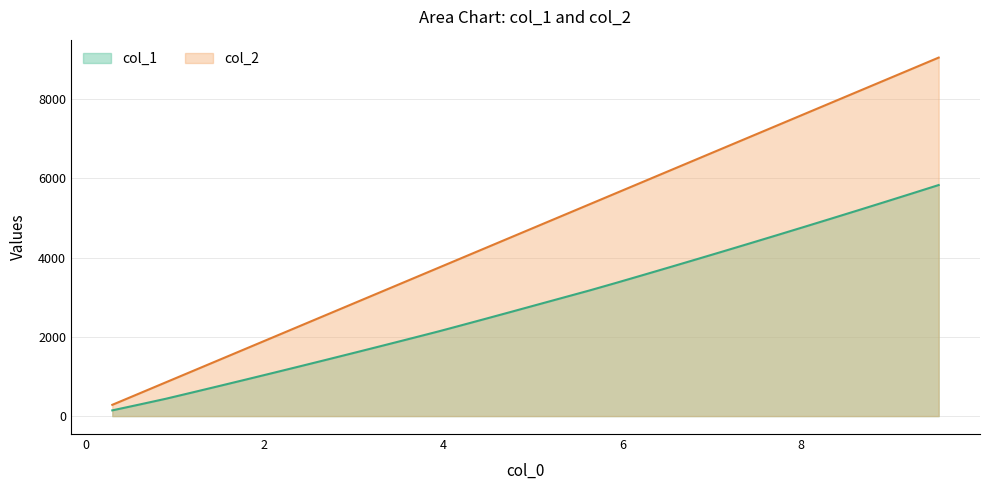

List the series in order of their peak value, lowest first.

col_1, col_2